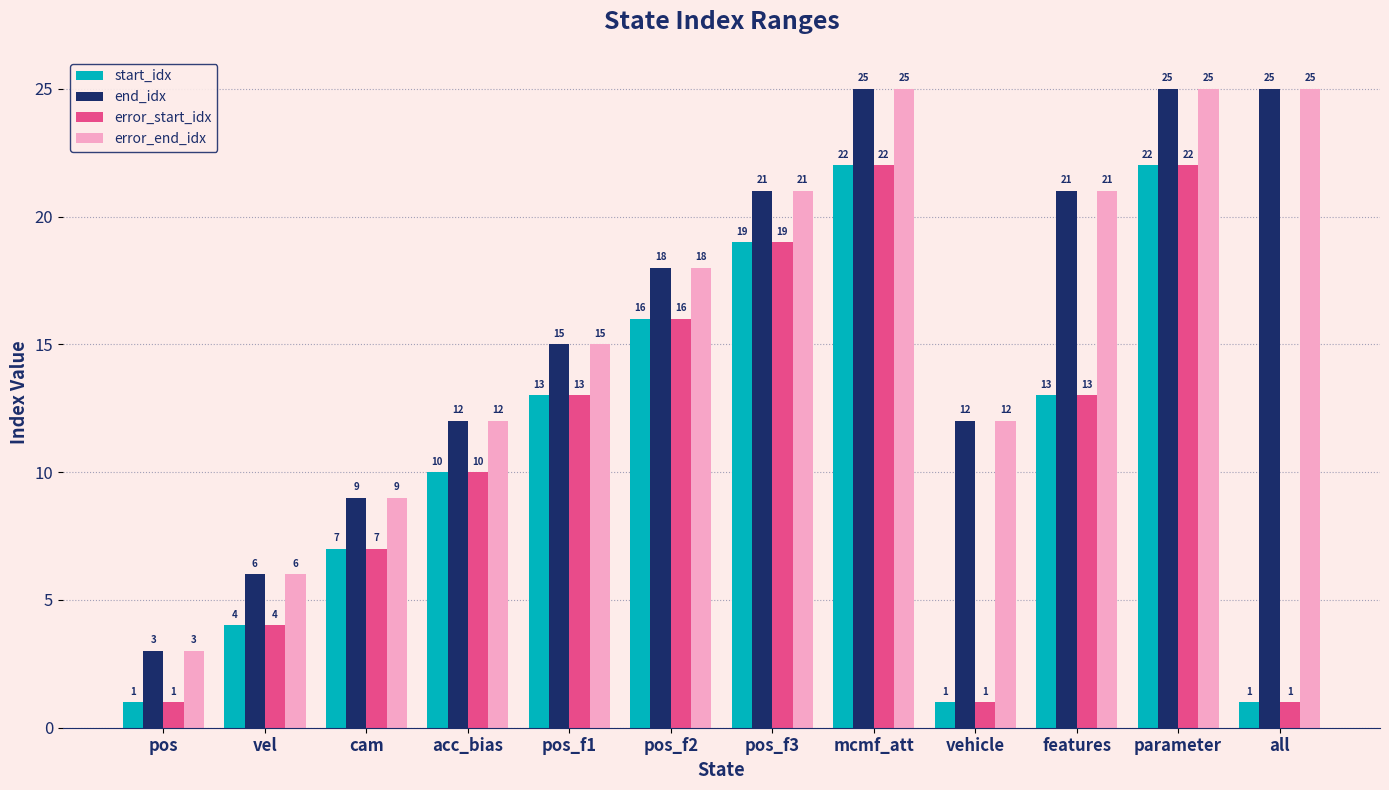

How many bars are there in total?

48